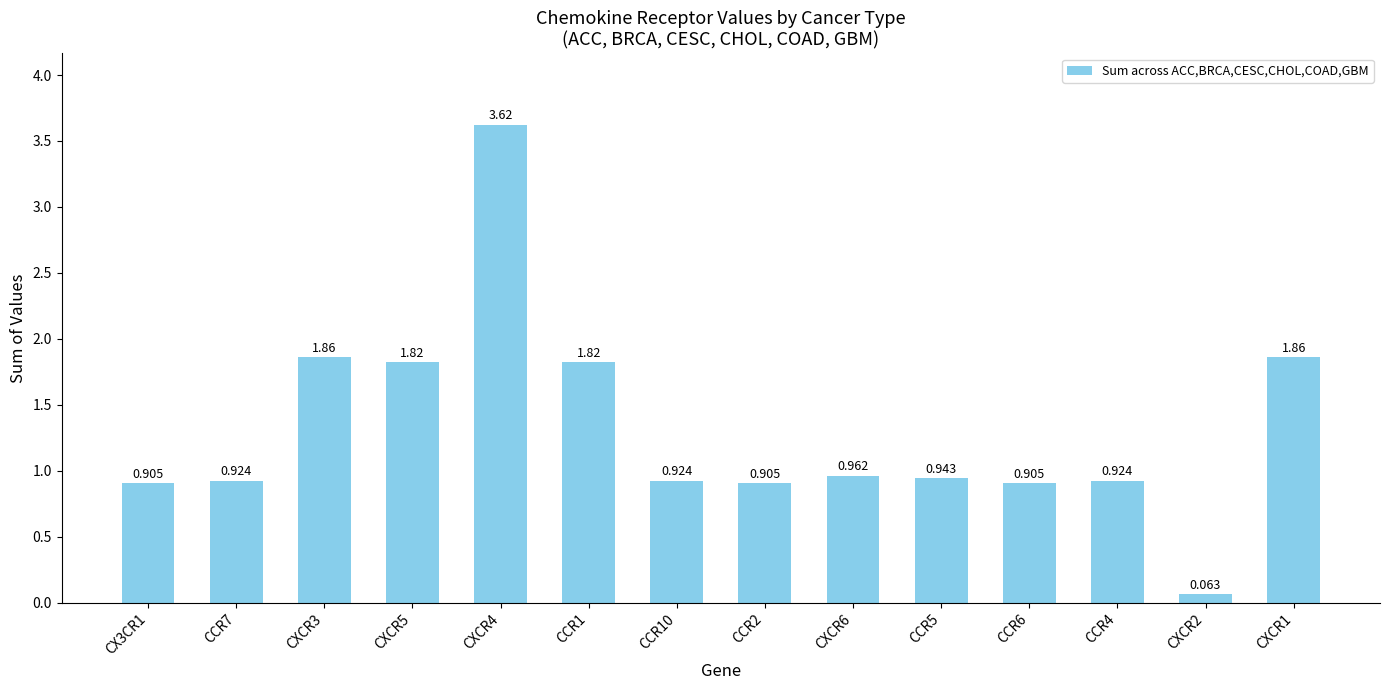

Which label corresponds to the smallest value in the chart?

CXCR2